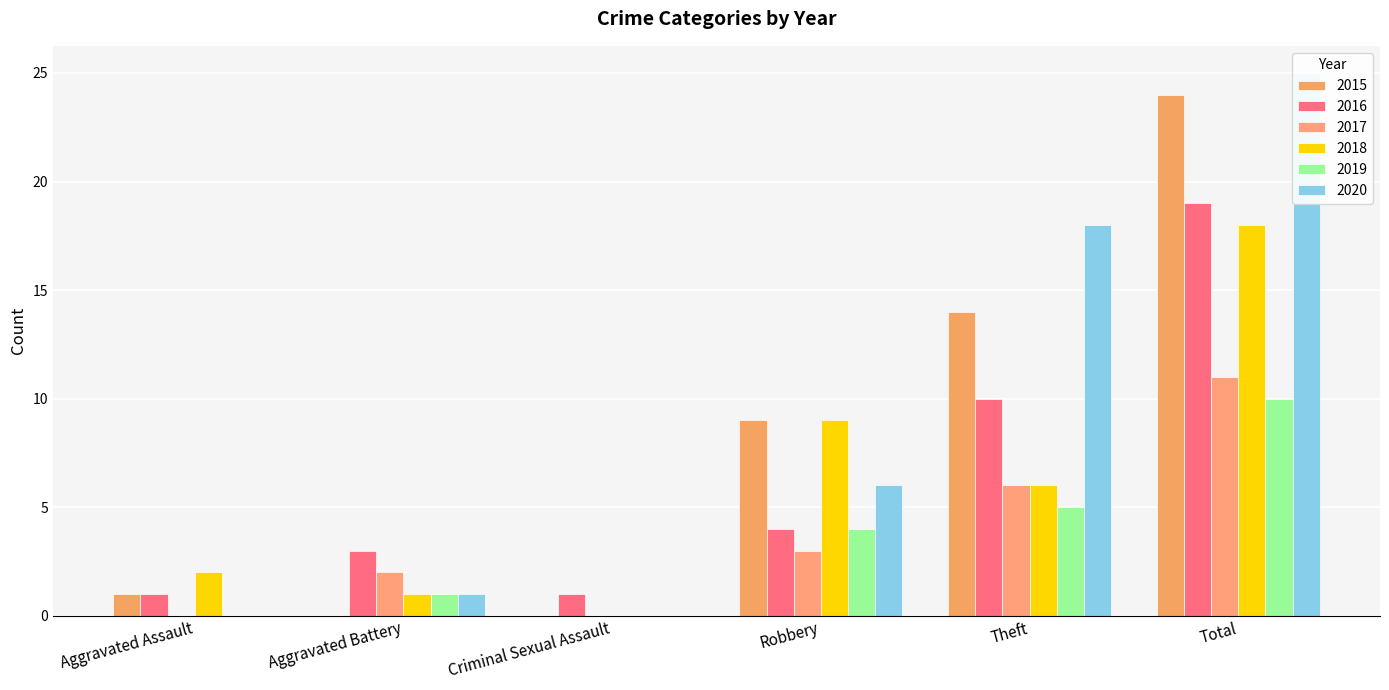

What are all the series names shown in the legend?

2015, 2016, 2017, 2018, 2019, 2020